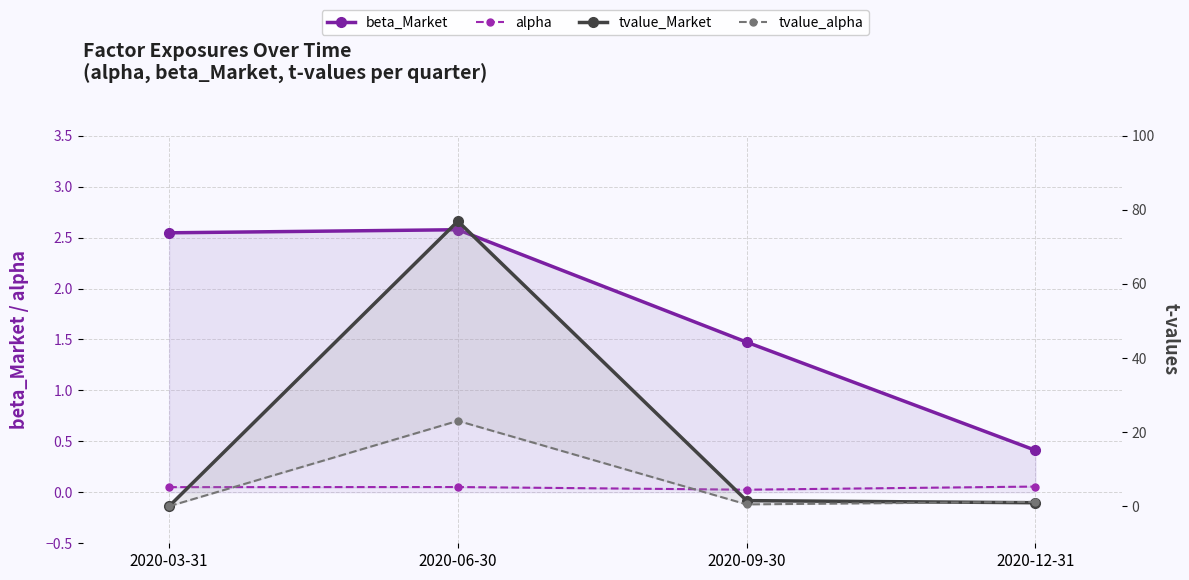

What is the average value of the tvalue_alpha series?

6.2